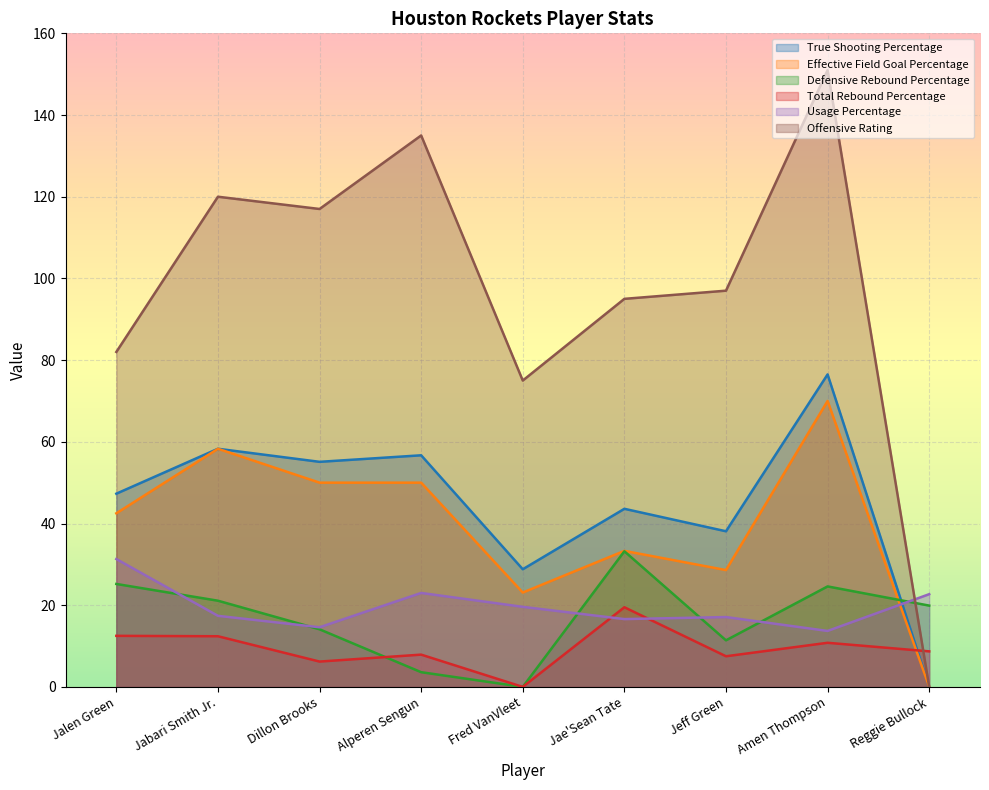

At how many categories does at least one series exceed 84?

6